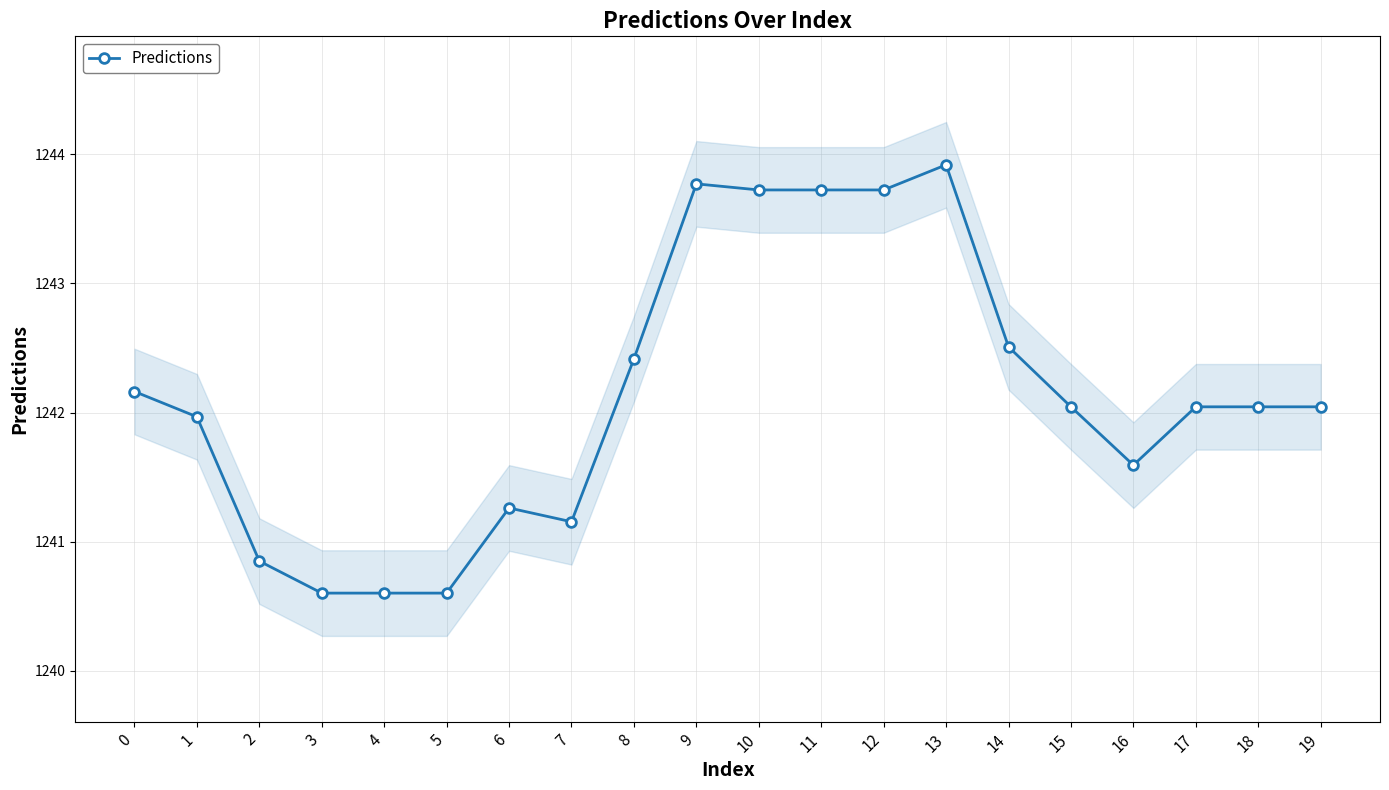

How many lines are shown in the chart?

1